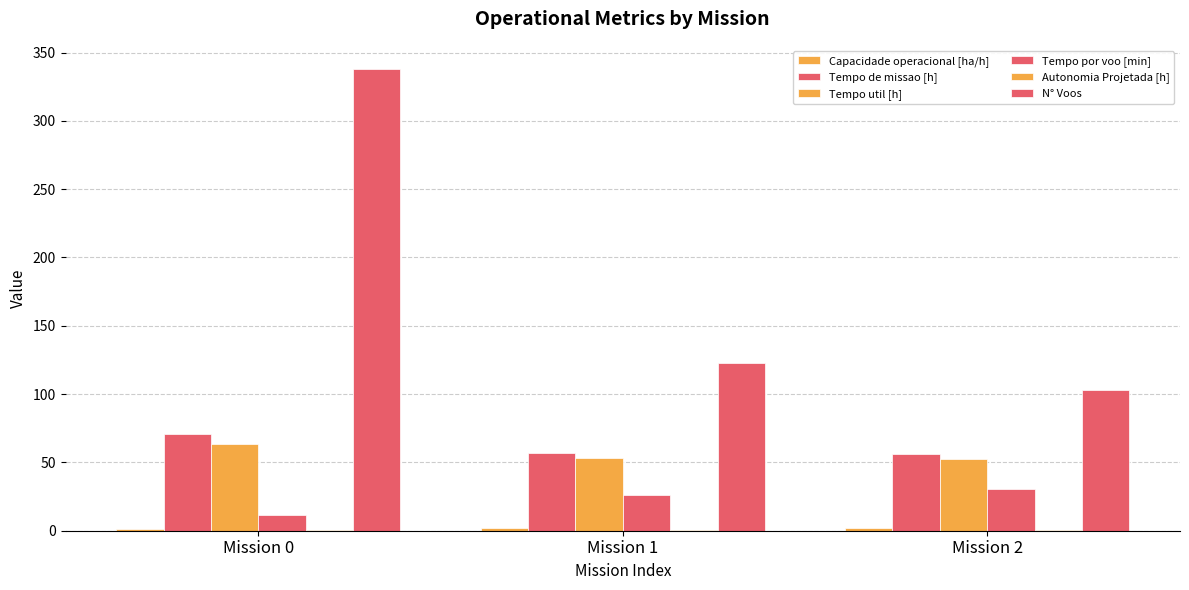

Reading right to left, list all the values displayed in this chart.

Capacidade operacional [ha/h]: 1.8	1.8	1.4
Tempo de missao [h]: 55.8	57.0	71.1
Tempo util [h]: 52.1	53.0	63.4
Tempo por voo [min]: 30.4	25.9	11.3
Autonomia Projetada [h]: 0.6	0.4	0.2
N° Voos: 103.0	123.0	338.0